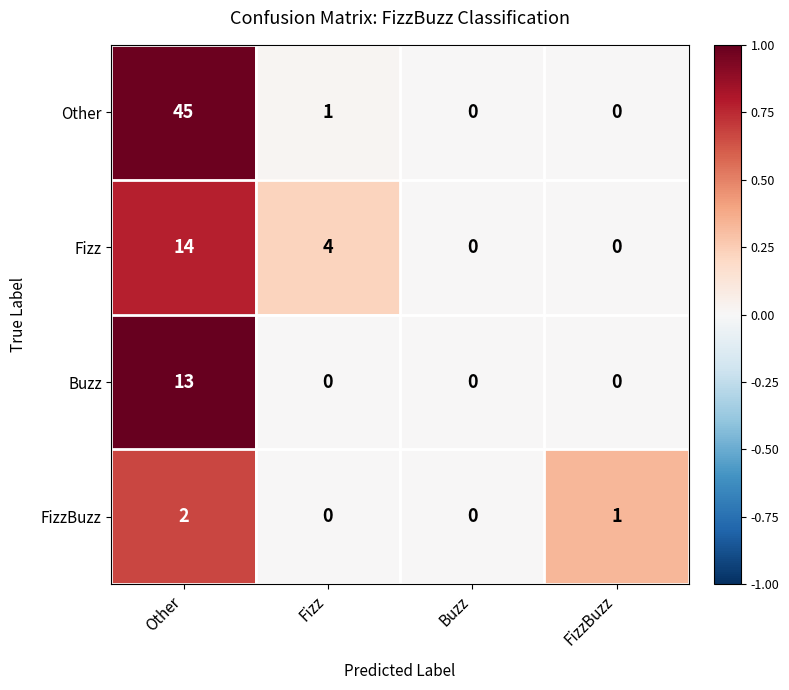

Reading left to right, transcribe all the data shown in this chart.

Other: Other=45	Fizz=1	Buzz=0	FizzBuzz=0
Fizz: Other=14	Fizz=4	Buzz=0	FizzBuzz=0
Buzz: Other=13	Fizz=0	Buzz=0	FizzBuzz=0
FizzBuzz: Other=2	Fizz=0	Buzz=0	FizzBuzz=1